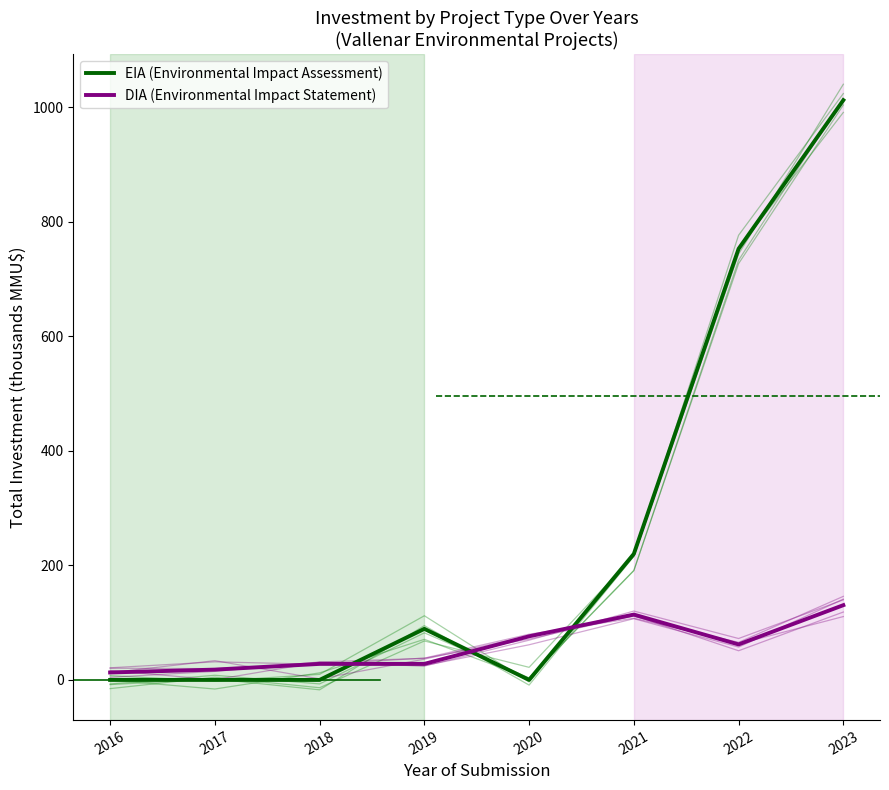

How many values in the EIA (Environmental Impact Assessment) series exceed 89?

4